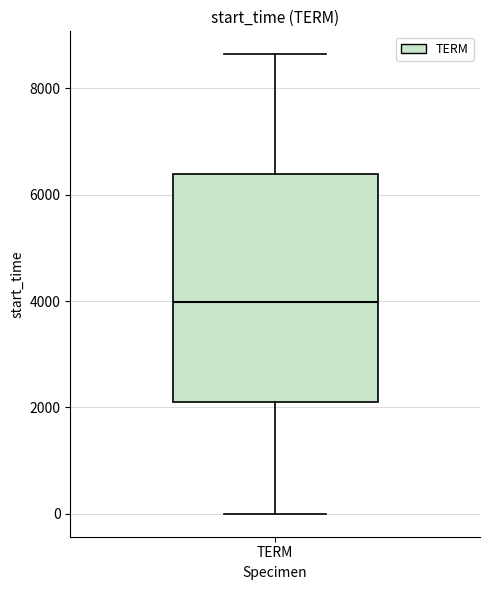

Where is the lower edge of the box for TERM on the y-axis? The values are not printed on the chart, so give them approximately, as read against the axis.

2200